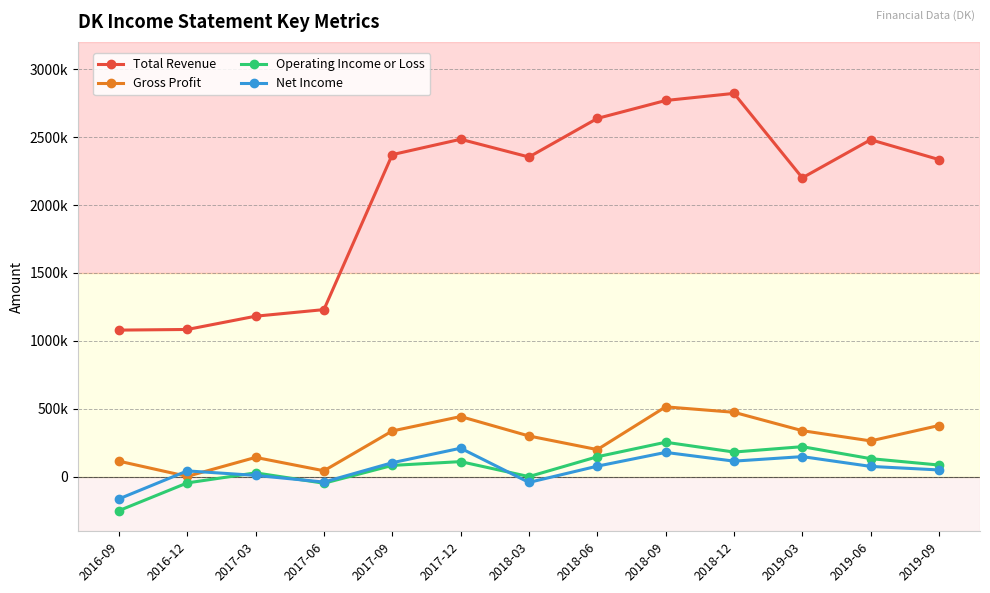

What are all the series names shown in the legend?

Total Revenue, Gross Profit, Operating Income or Loss, Net Income